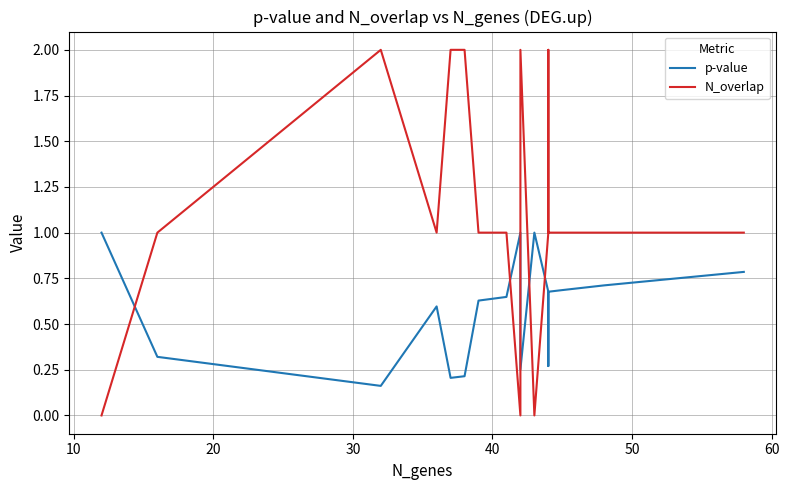

True or false: N_overlap and p-value cross at least once.

True